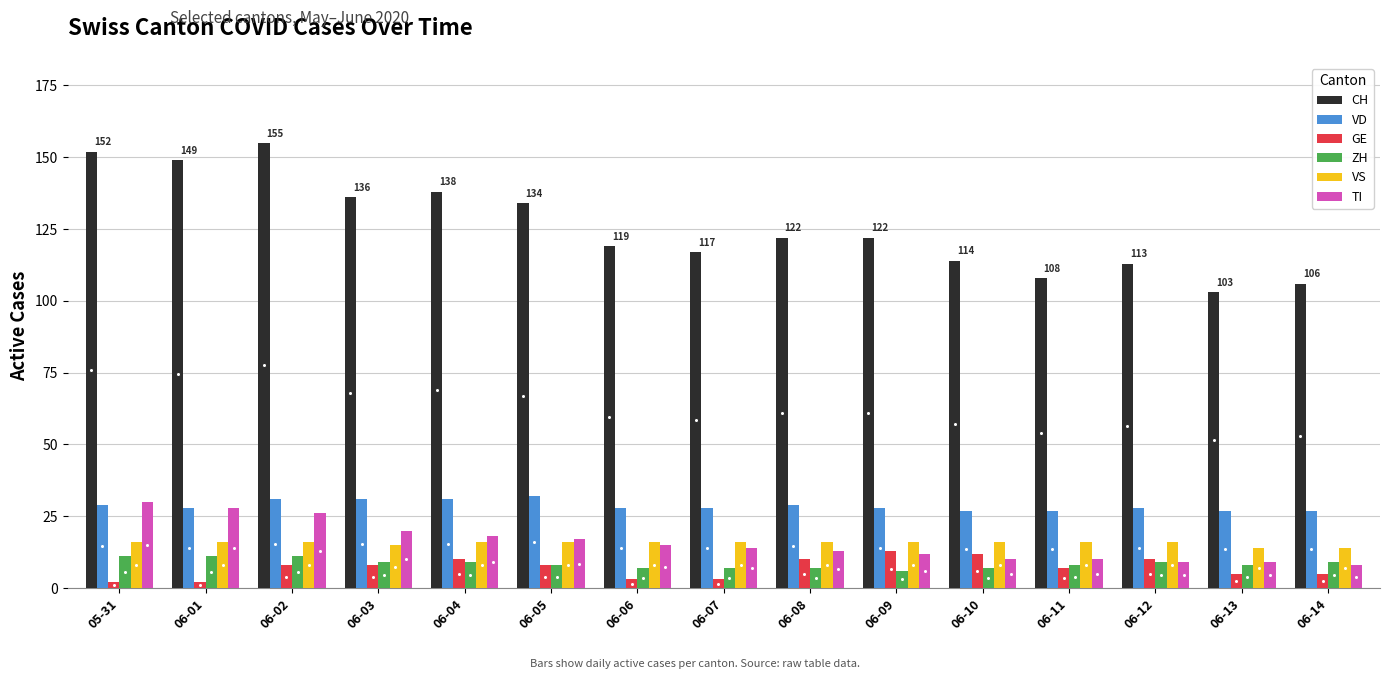

Which series changed the most between 05-31 and 06-03?

CH